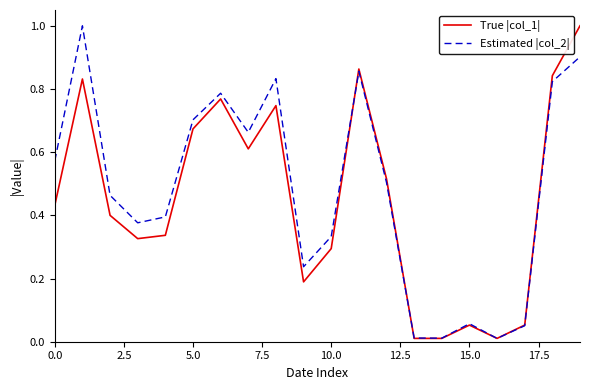

What is the maximum value for True |col_1|?

1.0